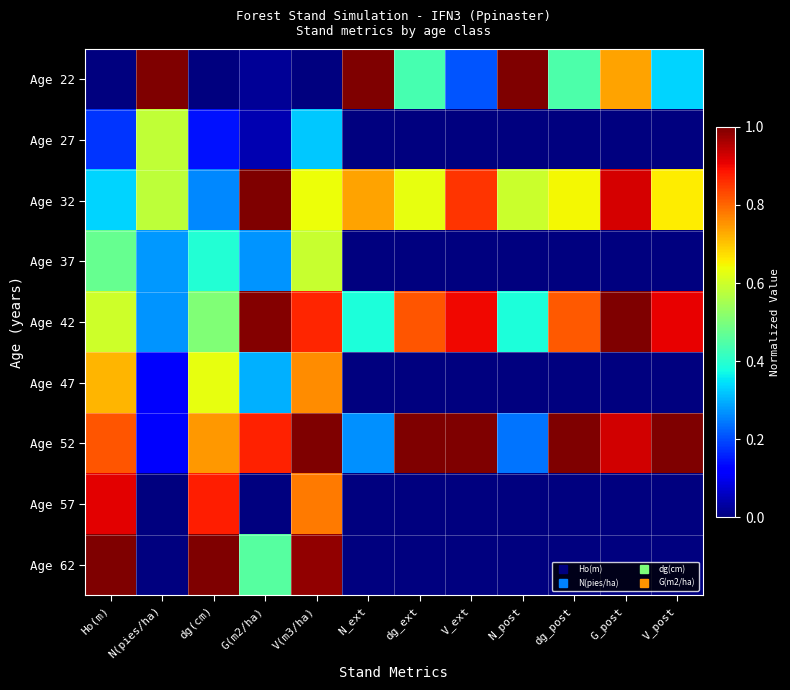

Rank the series by their maximum value, from lowest to highest.

Age 27, Age 37, Age 47, Age 57, Age 22, Age 32, Age 42, Age 52, Age 62